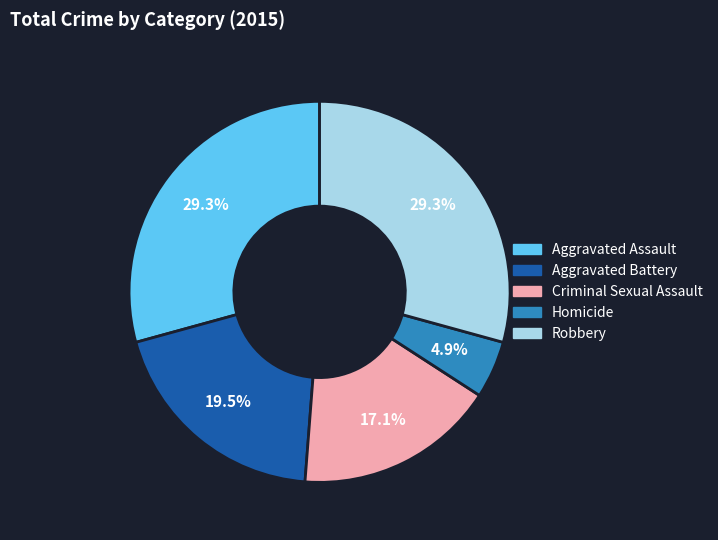

Which slice is the smallest?

Homicide